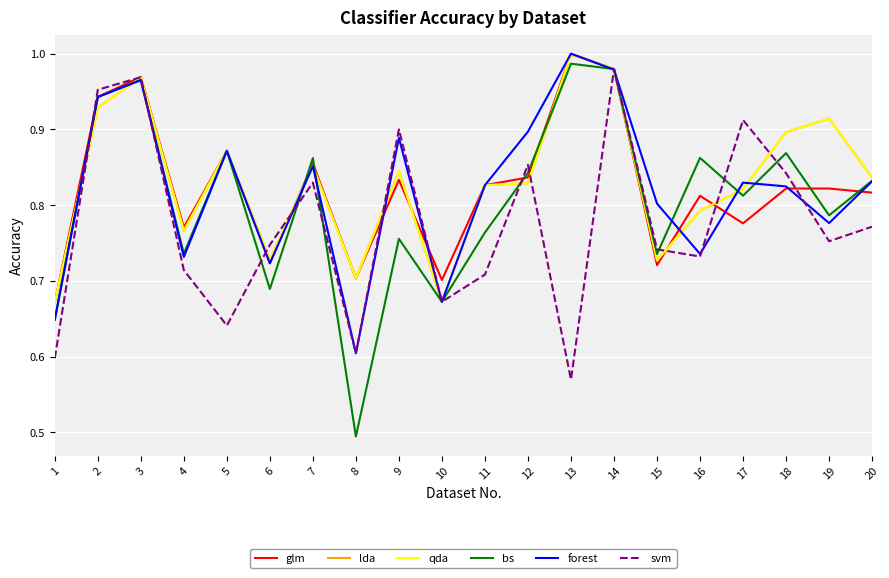

At which label does svm reach its peak?

14